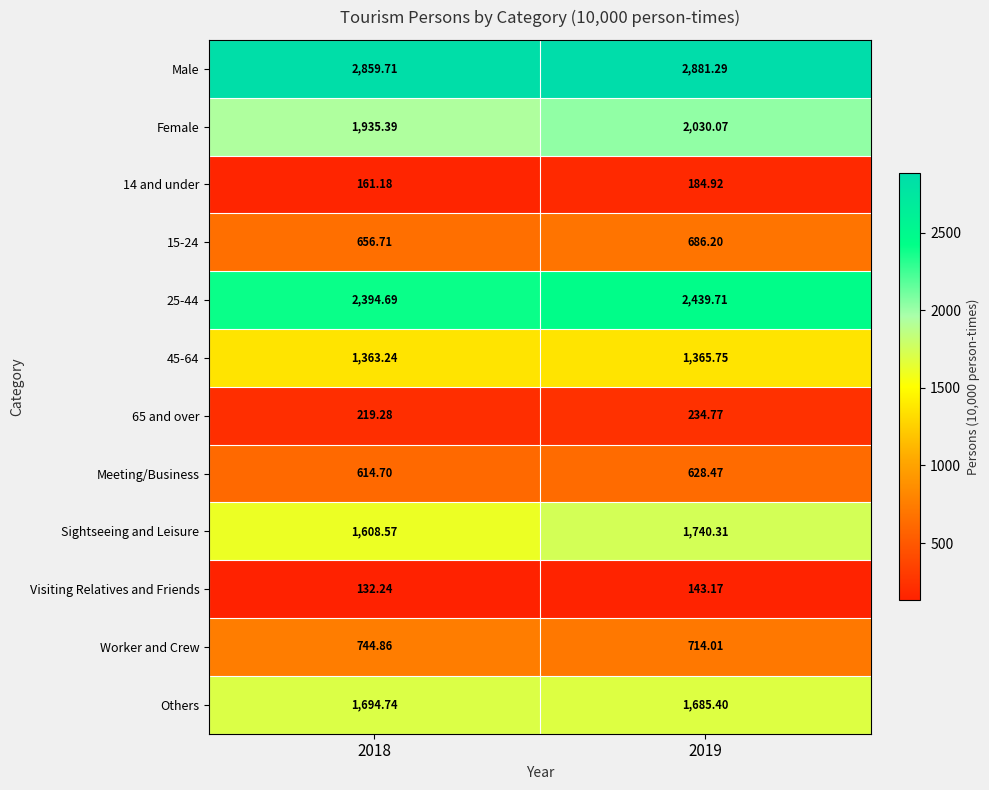

Count the number of categories in the chart.

2